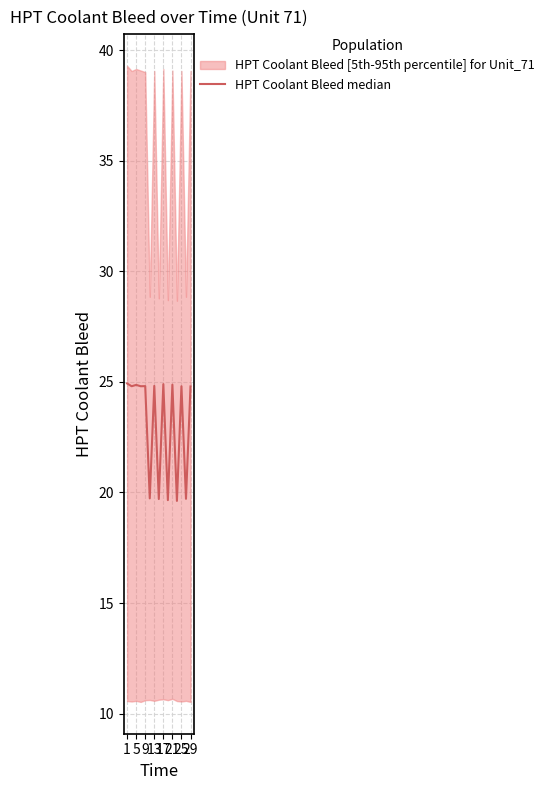

How many categories are shown in the chart?

15